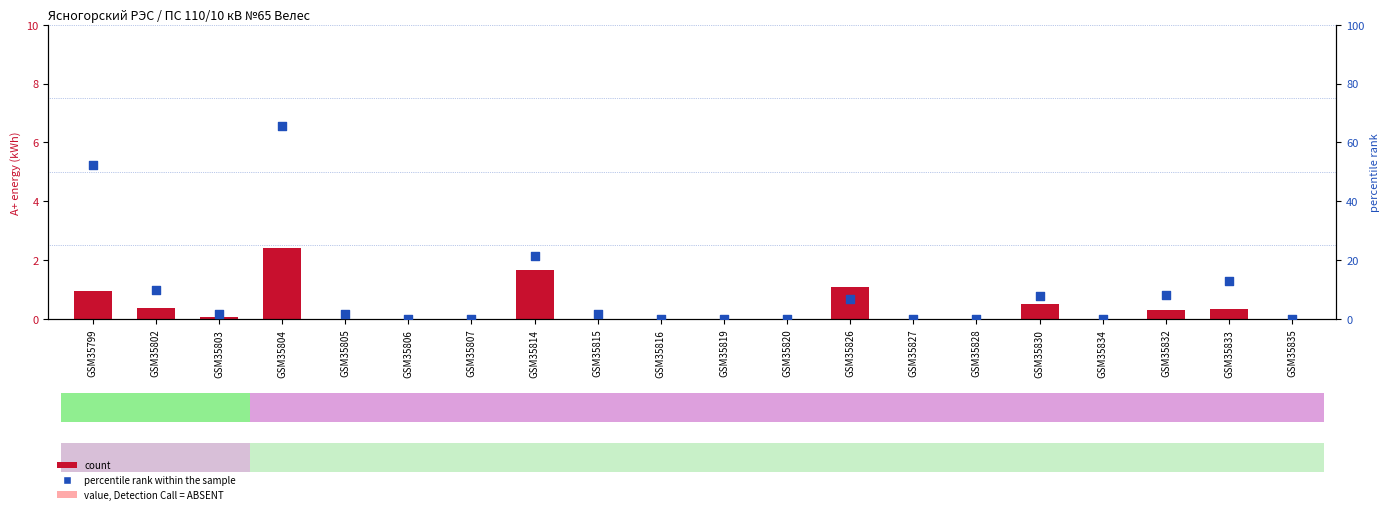

Which series has the widest spread of Y values?

percentile rank within the sample